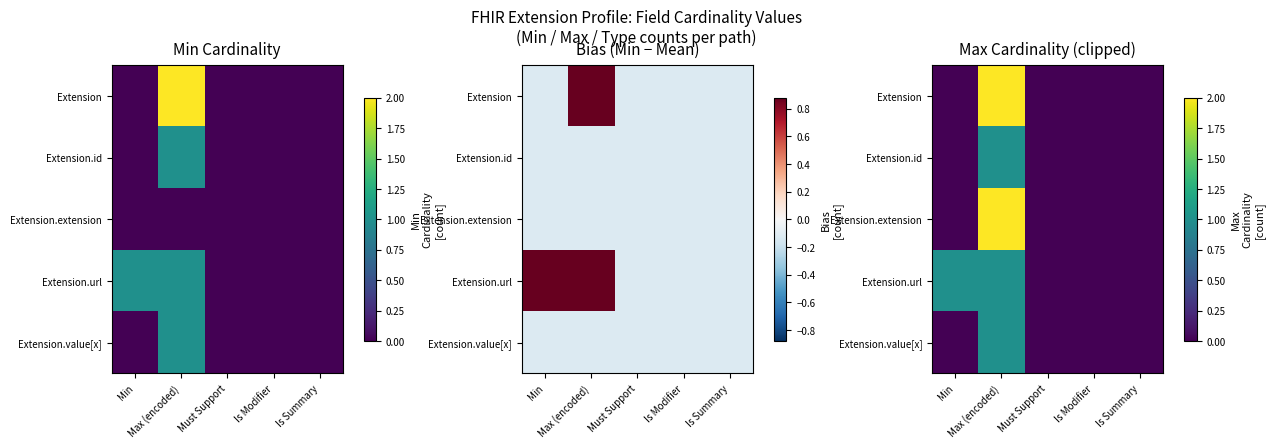

The value of Extension.extension at Is Summary is 0. True or false?

True